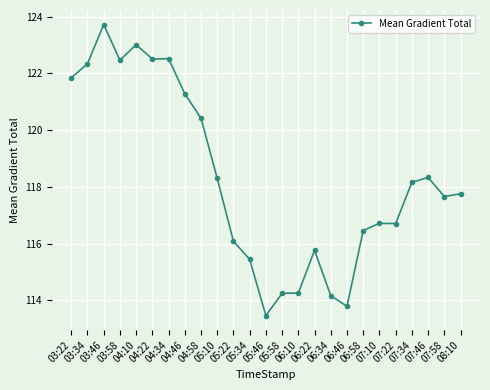

What is the ratio of the value at 03:22 to the value at 06:58?

1.0